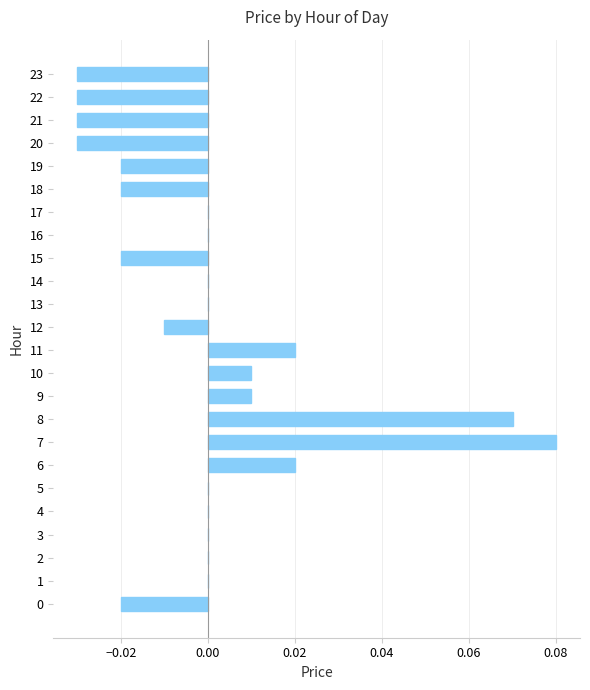

The value at 17 is 0.1. True or false?

False